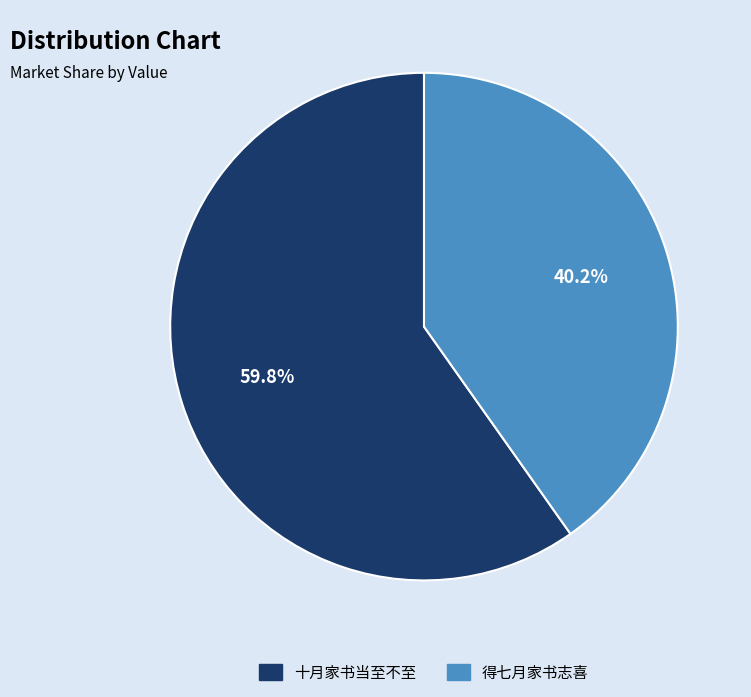

How many slices are in this pie chart?

2